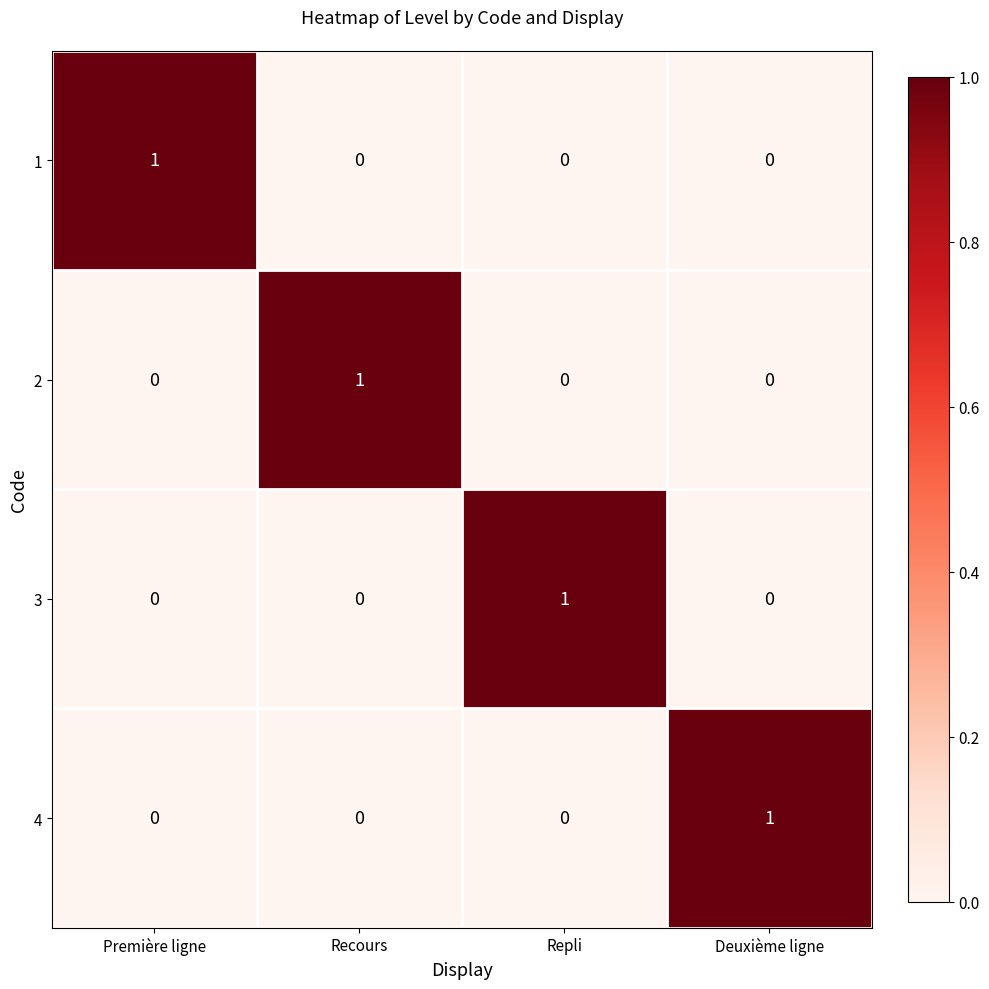

Count the number of data series in this chart.

4